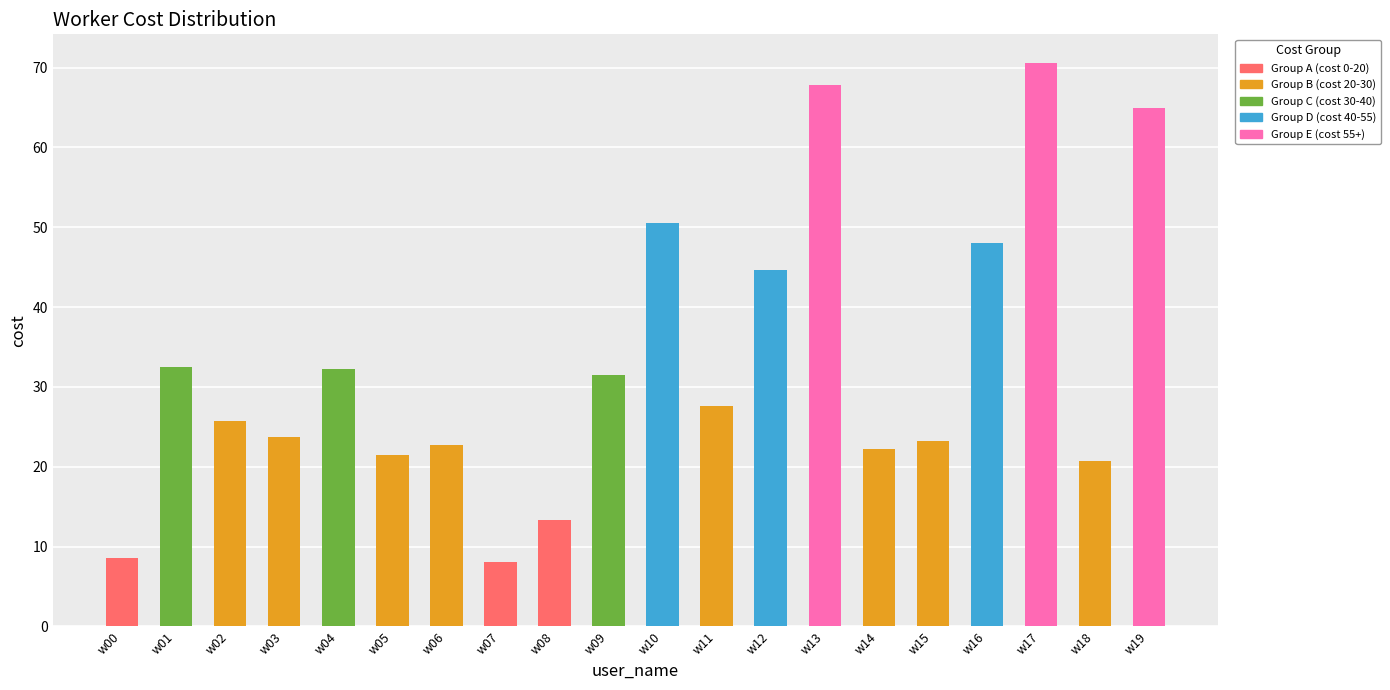

Are the bars horizontal?

No